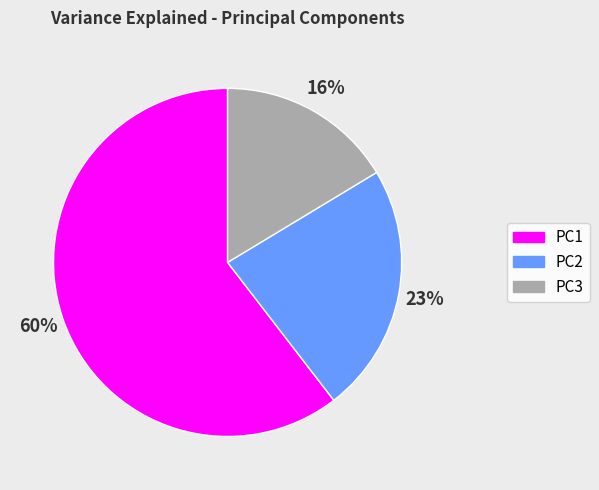

What percentage is the PC2 slice, to the nearest percent?

23%